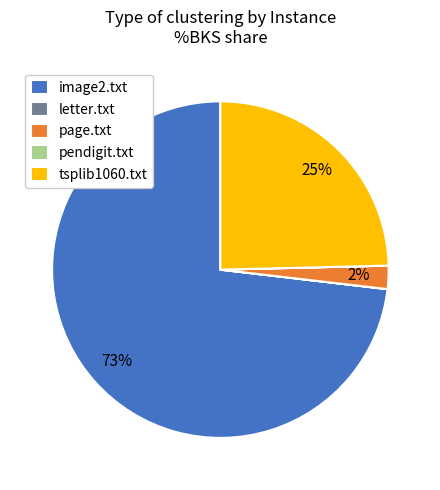

Which category has the biggest portion of the pie?

image2.txt